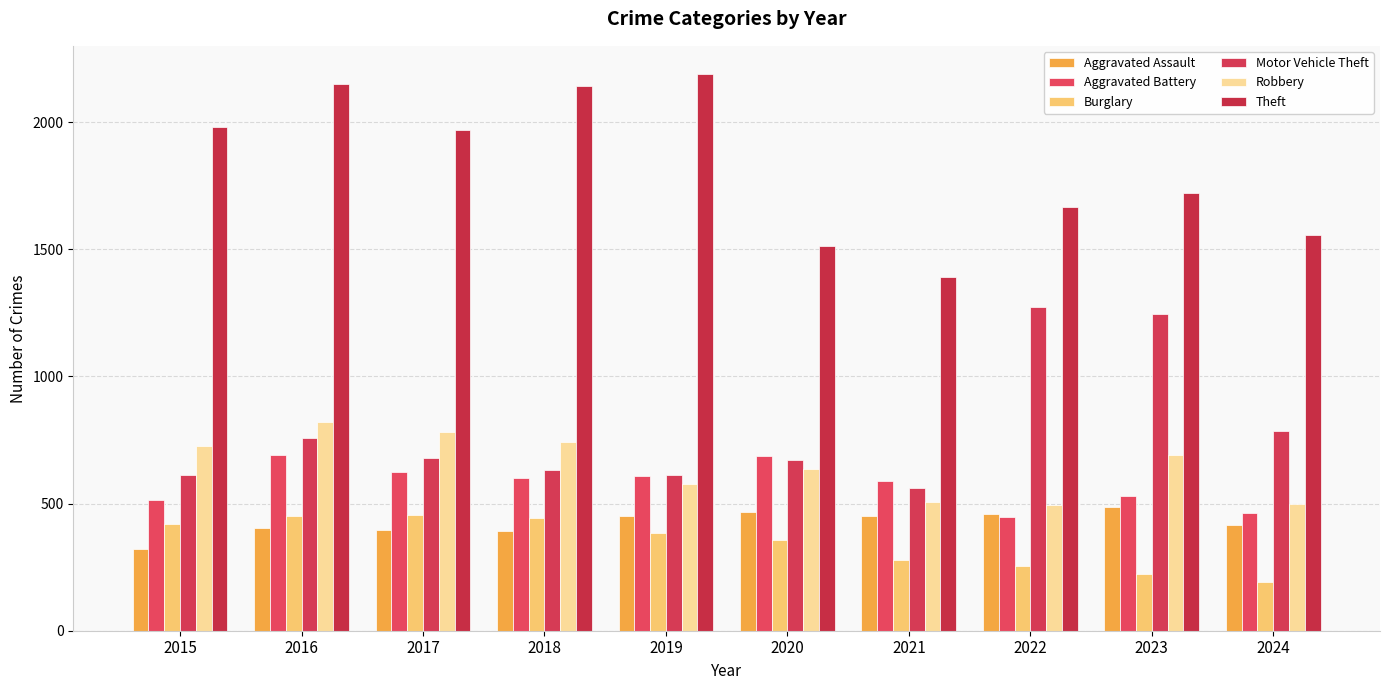

What are all the series names shown in the legend?

Aggravated Assault, Aggravated Battery, Burglary, Motor Vehicle Theft, Robbery, Theft